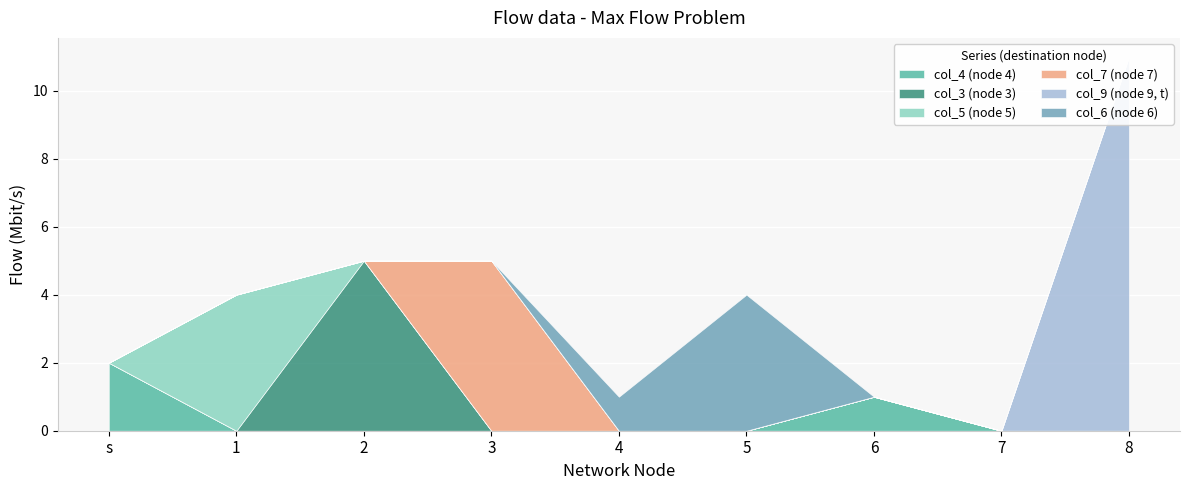

At how many categories does at least one series exceed 6?

1